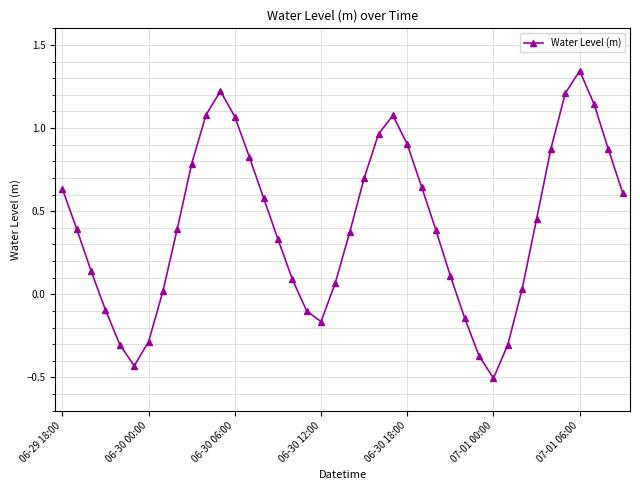

What is the smallest value displayed?

-0.5